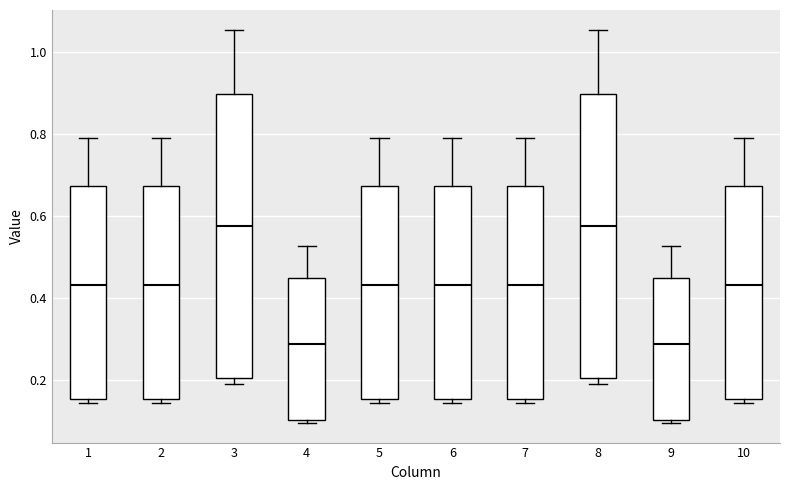

Reading left to right, transcribe this box plot: for each box, give where its median line is, the range the box spans, and where its two whiskers end, as read against the y-axis. The values are not printed on the chart, so give them approximately, as read against the axis.

1: median 0.44, box 0.16 to 0.68, whiskers 0.14 to 0.80
2: median 0.44, box 0.16 to 0.68, whiskers 0.14 to 0.80
3: median 0.58, box 0.20 to 0.90, whiskers 0.20 (just below the box's lower edge) to 1.06
4: median 0.28, box 0.10 to 0.44, whiskers 0.10 (just below the box's lower edge) to 0.52
5: median 0.44, box 0.16 to 0.68, whiskers 0.14 to 0.80
6: median 0.44, box 0.16 to 0.68, whiskers 0.14 to 0.80
7: median 0.44, box 0.16 to 0.68, whiskers 0.14 to 0.80
8: median 0.58, box 0.20 to 0.90, whiskers 0.20 (just below the box's lower edge) to 1.06
9: median 0.28, box 0.10 to 0.44, whiskers 0.10 (just below the box's lower edge) to 0.52
10: median 0.44, box 0.16 to 0.68, whiskers 0.14 to 0.80